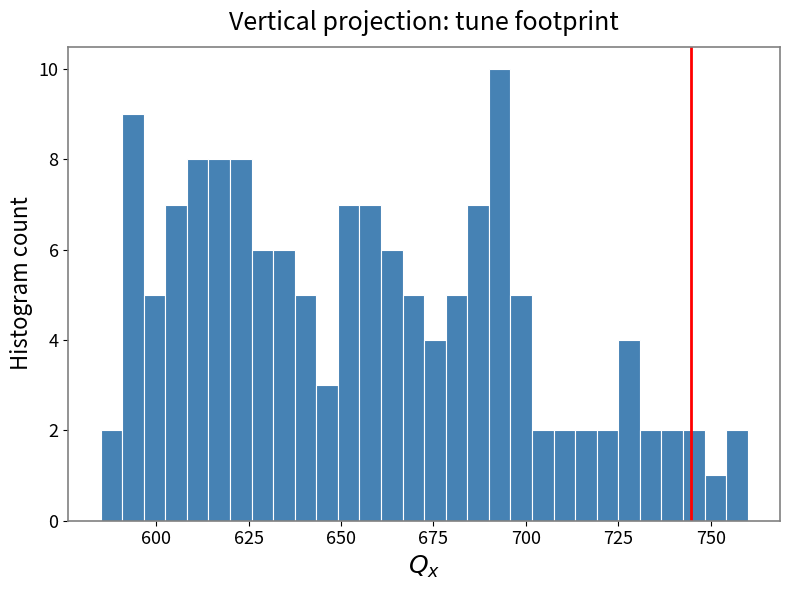

Read against the x-axis, roughly where is the centre of the tallest bar?

695